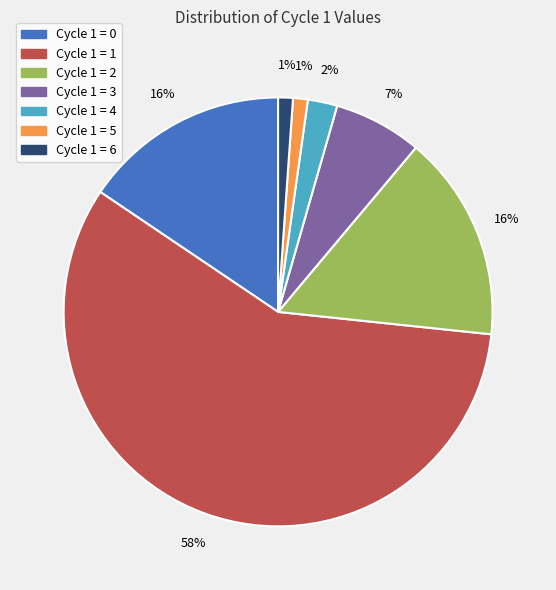

True or false: Cycle 1 = 2 accounts for 16% of the total.

True